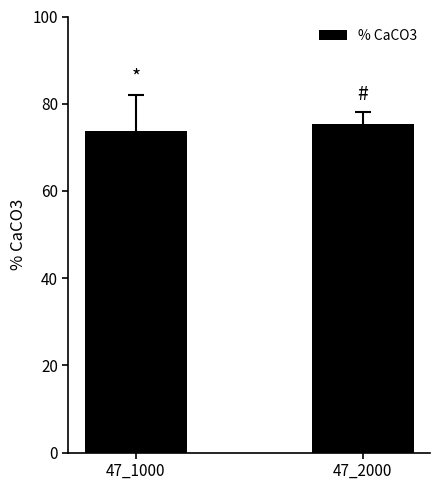

How many bars are there in total?

2